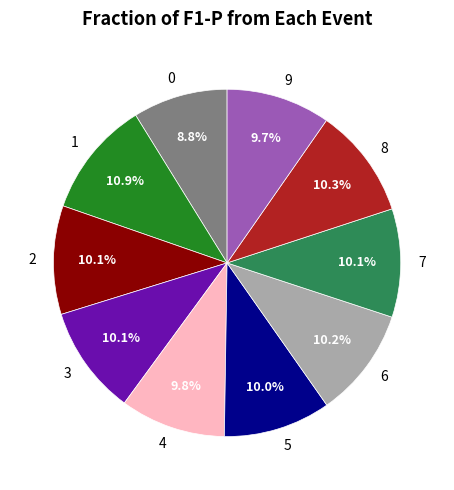

How many segments does this pie chart have?

10